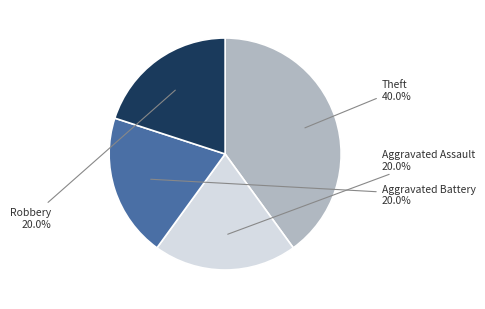

Does Aggravated Assault represent more than half of the total?

No